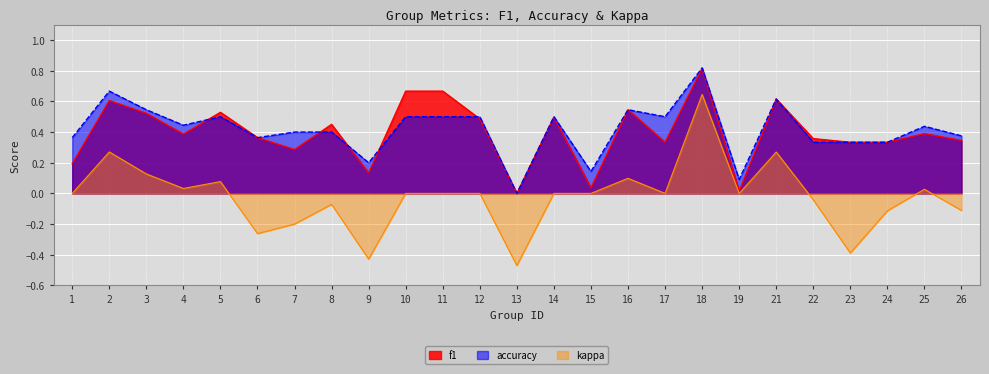

Is it true that kappa equals 0.1 at 3?

True